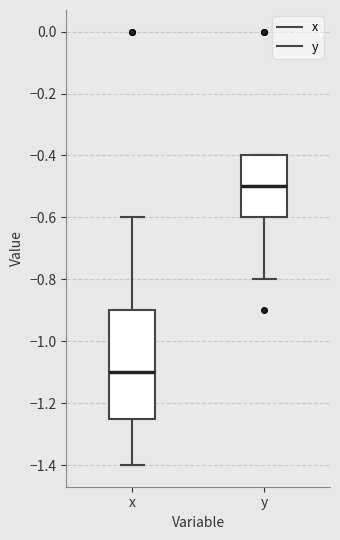

Reading left to right, read every box against the y-axis: the position of its median line, the range the box covers, and the ends of its whiskers. The values are not printed on the chart, so give them approximately, as read against the axis.

x: median -1.10, box -1.24 to -0.90, whiskers -1.40 to -0.60
y: median -0.50, box -0.60 to -0.40, whiskers -0.80 to -0.40